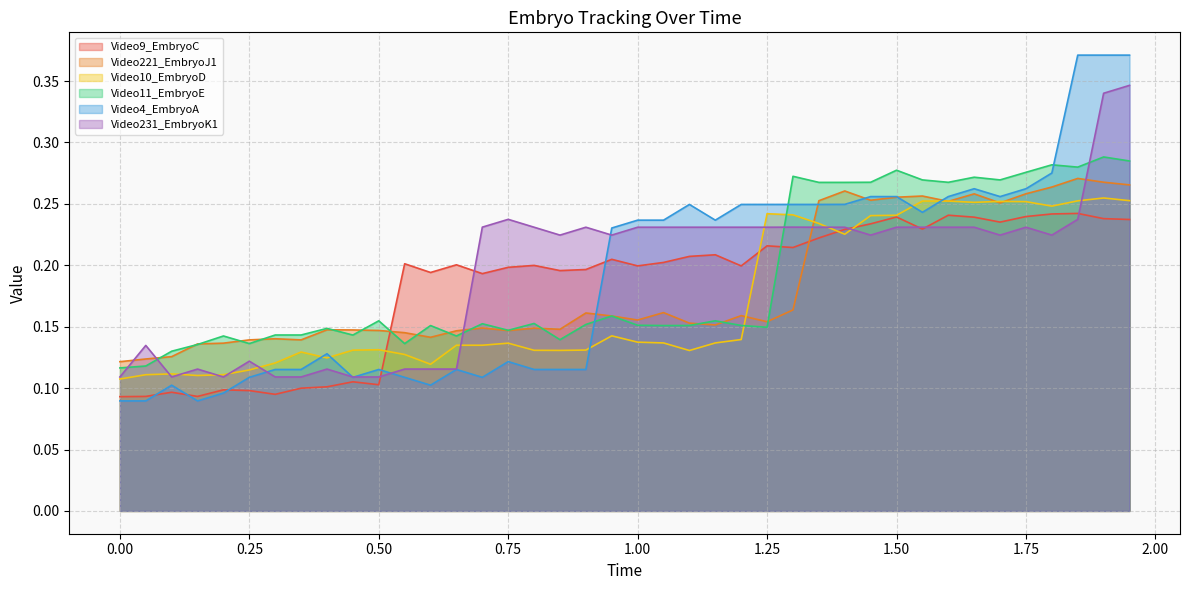

Is the value of Video11_EmbryoE at 0.85 greater than the value of Video10_EmbryoD at 0.35?

Yes